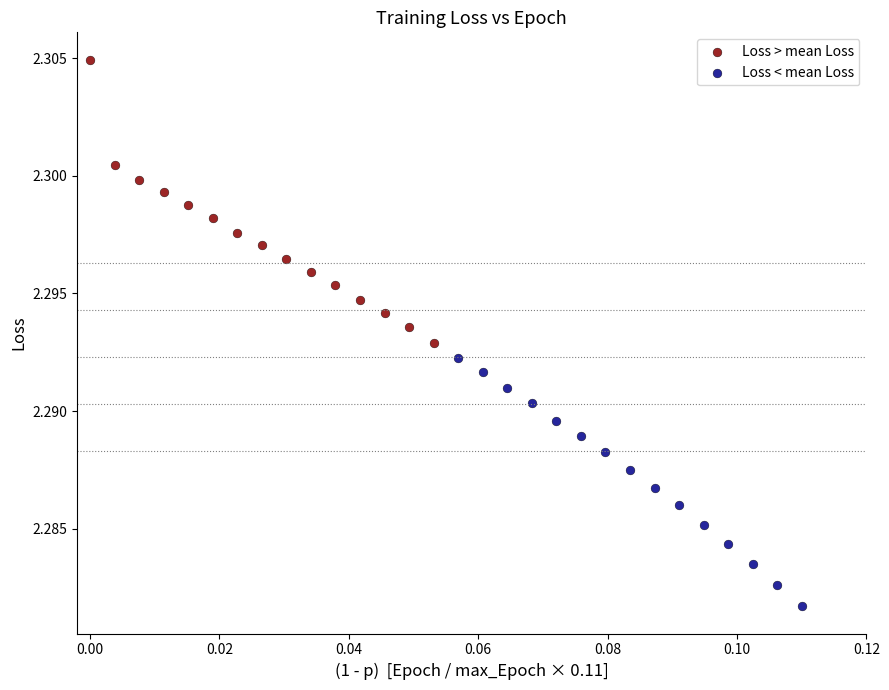

Which series has the largest Y range (max minus min)?

Loss > mean Loss